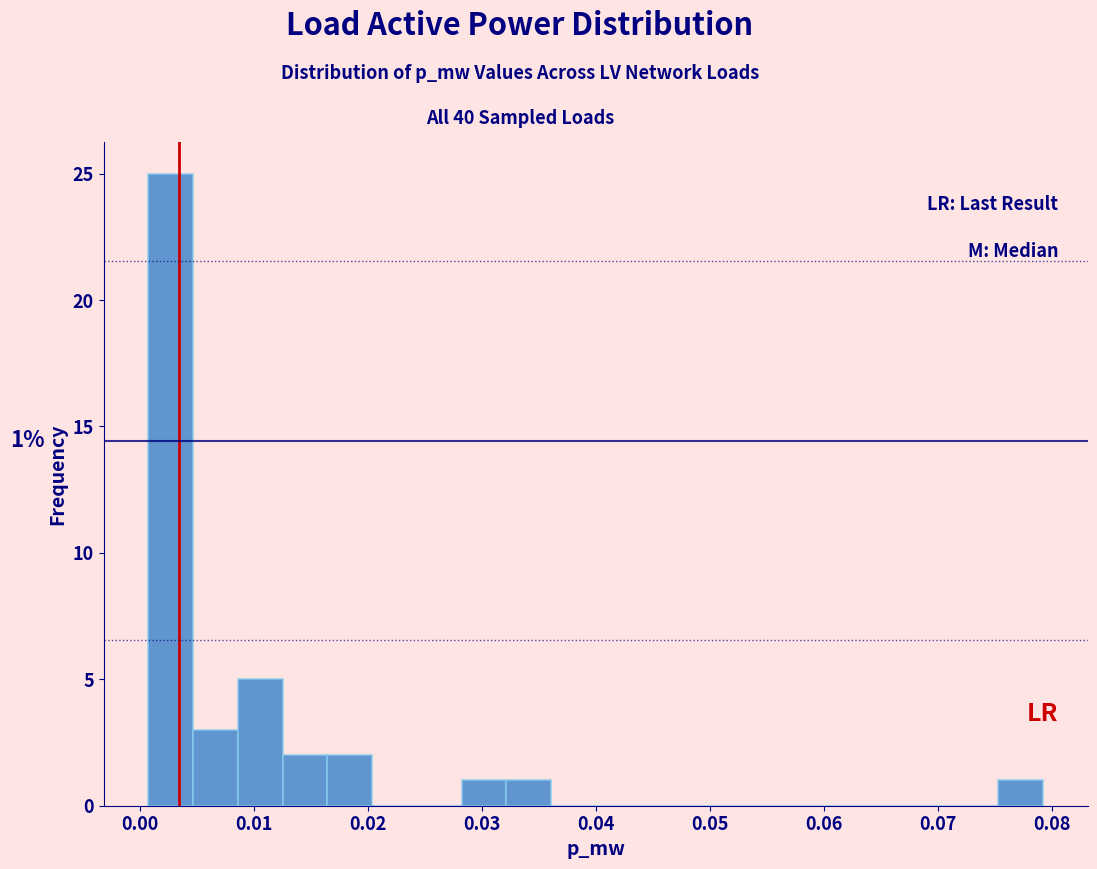

Read against the x-axis, roughly where is the centre of the tallest bar?

0.003